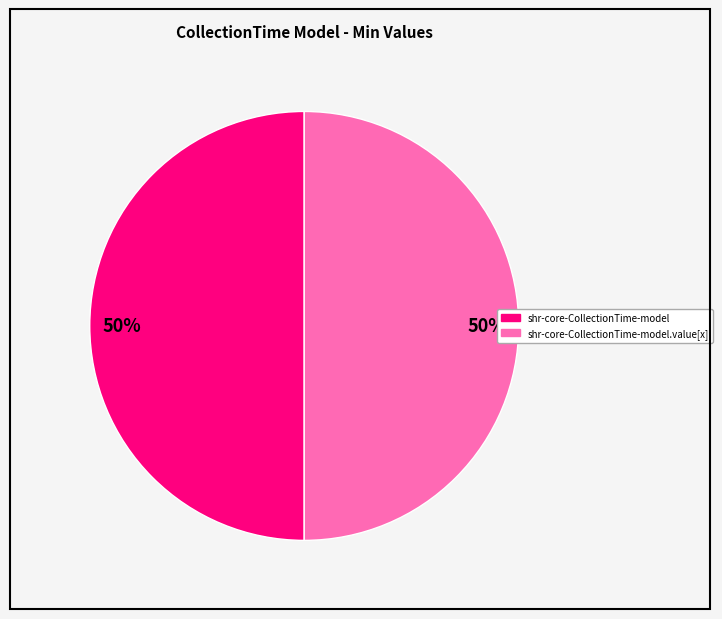

To the nearest percent, what is the average slice percentage?

50%